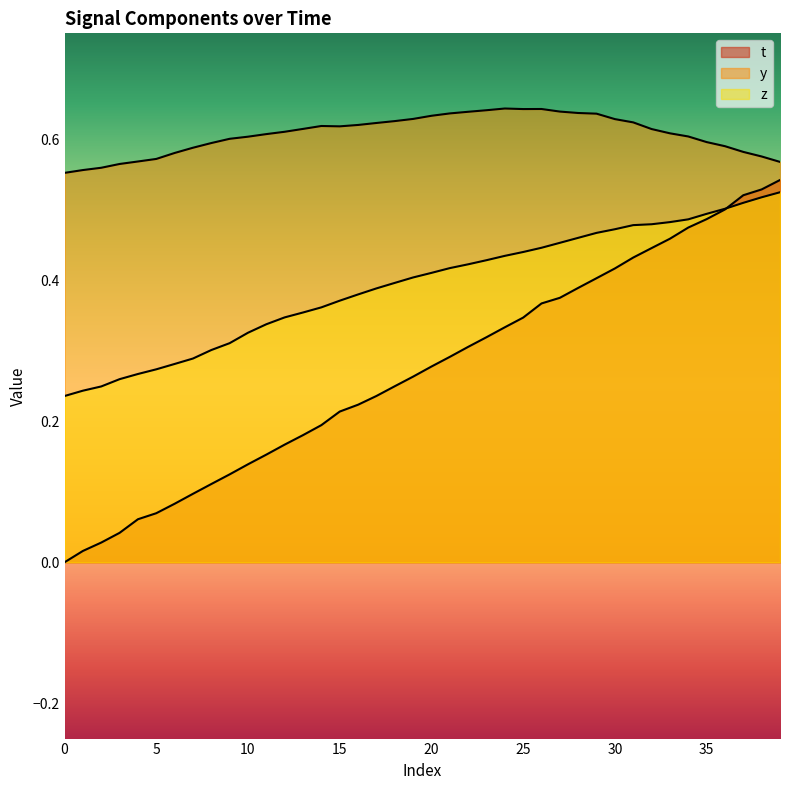

Reading left to right, extract all data points from this chart.

t: 0.0	0.0	0.0	0.0	0.1	0.1	0.1	0.1	0.1	0.1	0.1	0.2	0.2	0.2	0.2	0.2	0.2	0.2	0.2	0.3	0.3	0.3	0.3	0.3	0.3	0.3	0.4	0.4	0.4	0.4	0.4	0.4	0.4	0.5	0.5	0.5	0.5	0.5	0.5	0.5
y: 0.6	0.6	0.6	0.6	0.6	0.6	0.6	0.6	0.6	0.6	0.6	0.6	0.6	0.6	0.6	0.6	0.6	0.6	0.6	0.6	0.6	0.6	0.6	0.6	0.6	0.6	0.6	0.6	0.6	0.6	0.6	0.6	0.6	0.6	0.6	0.6	0.6	0.6	0.6	0.6
z: 0.2	0.2	0.2	0.3	0.3	0.3	0.3	0.3	0.3	0.3	0.3	0.3	0.3	0.4	0.4	0.4	0.4	0.4	0.4	0.4	0.4	0.4	0.4	0.4	0.4	0.4	0.4	0.5	0.5	0.5	0.5	0.5	0.5	0.5	0.5	0.5	0.5	0.5	0.5	0.5